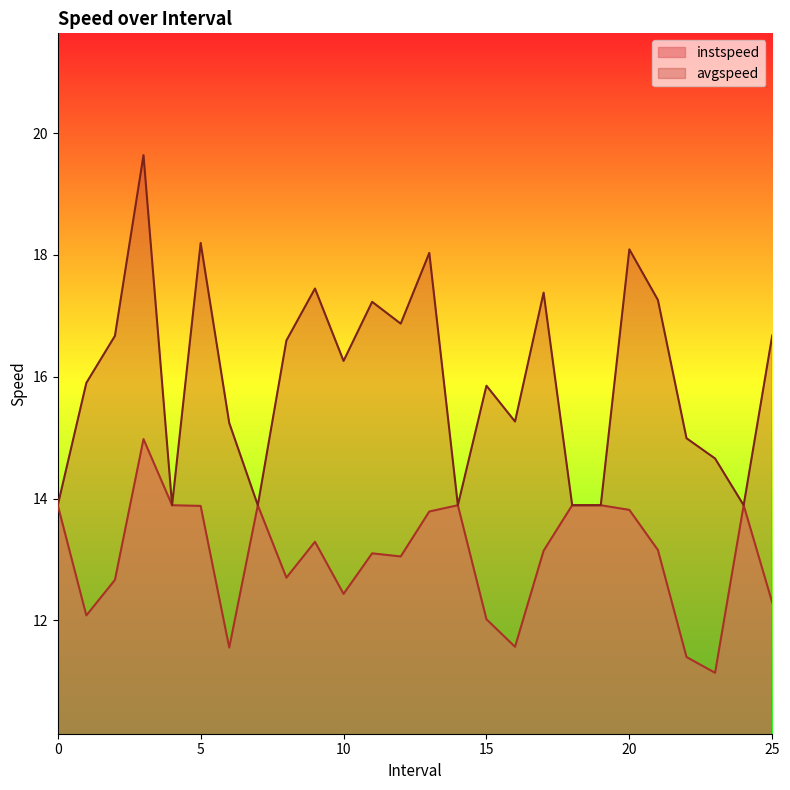

Rank the categories by instspeed value from highest to lowest.

3.0, 0, 4, 7, 14, 18, 19, 24, 5.0, 20.0, 13.0, 9.0, 21.0, 17.0, 11.0, 12.0, 8.0, 2.0, 10.0, 25.0, 1.0, 15.0, 16.0, 6.0, 22.0, 23.0